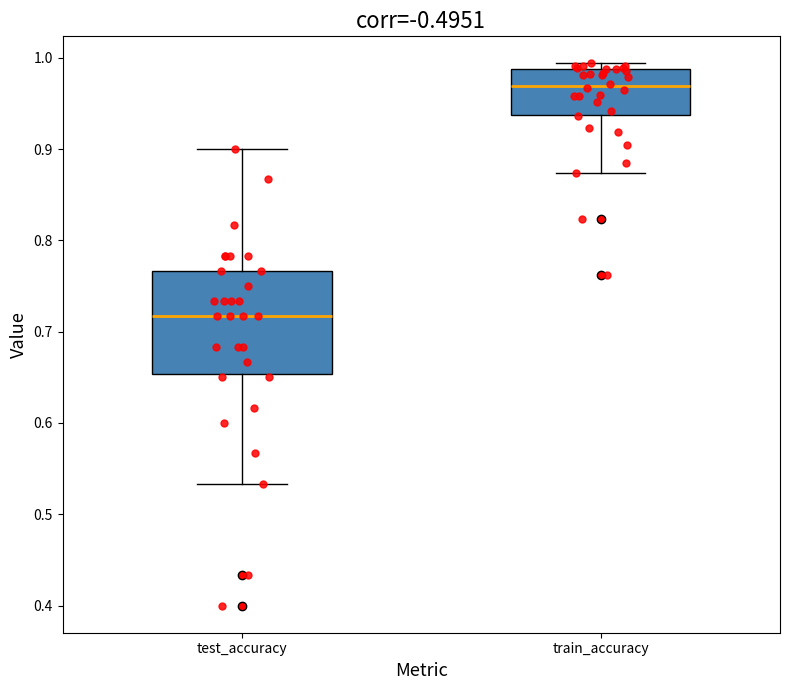

Which box's median line is the lowest?

test_accuracy